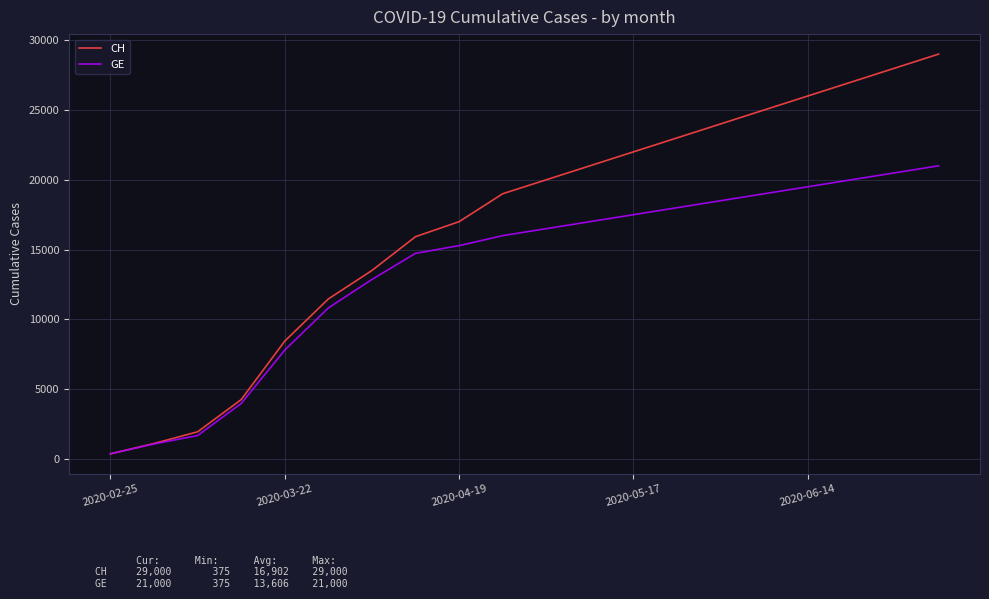

What is the greatest value displayed?

29000